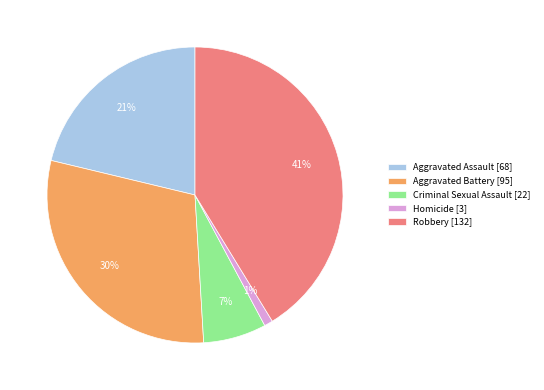

Does Robbery represent more than half of the total?

No